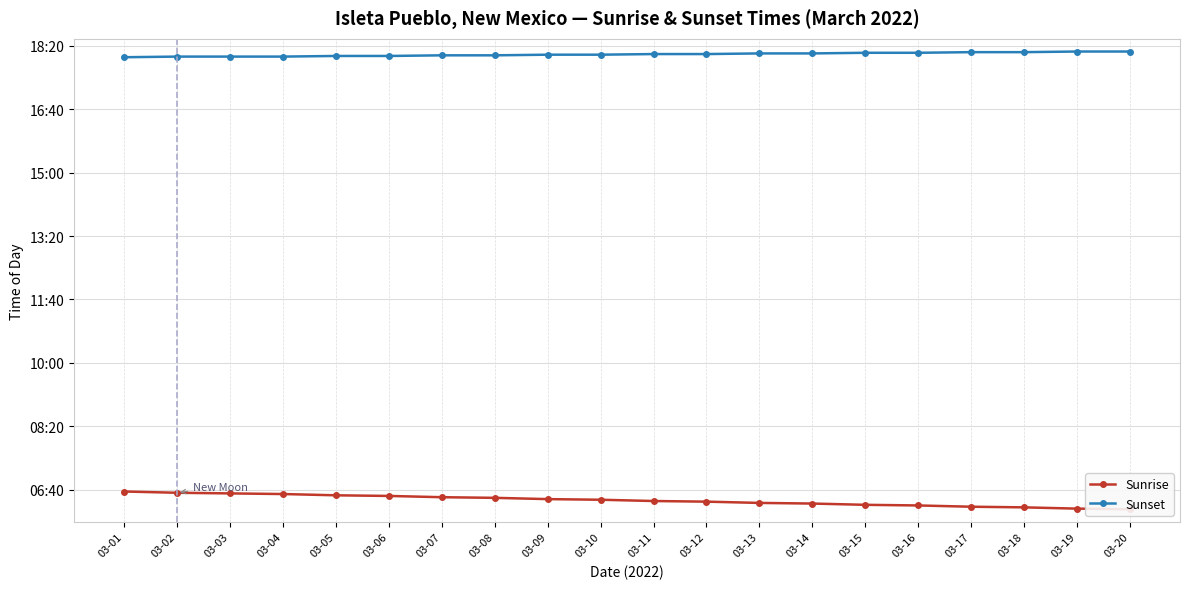

What is the value of the Sunset point at the 8th from the left?

1085